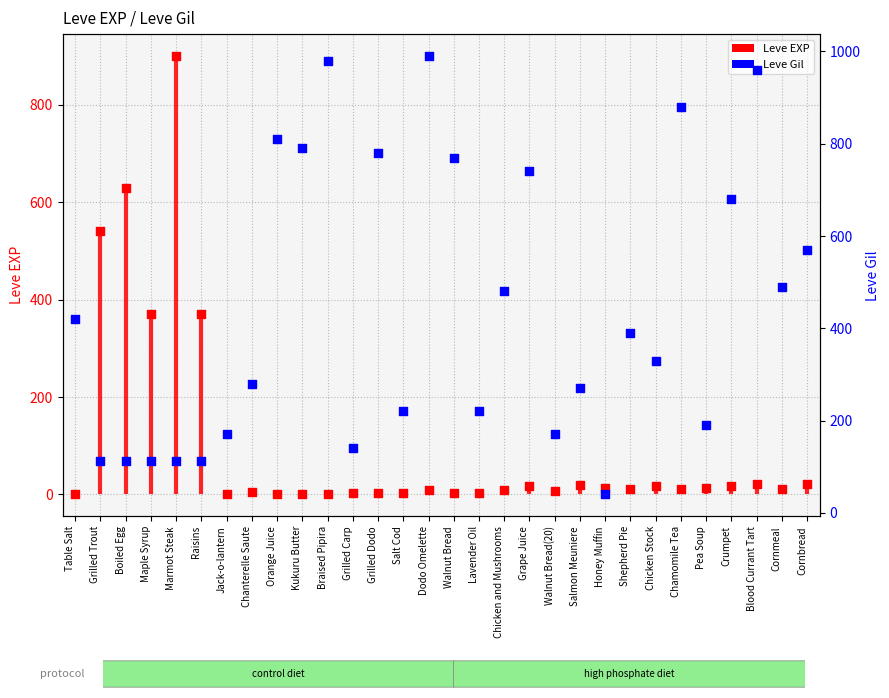

What is the total value across all series at Walnut Bread?

774